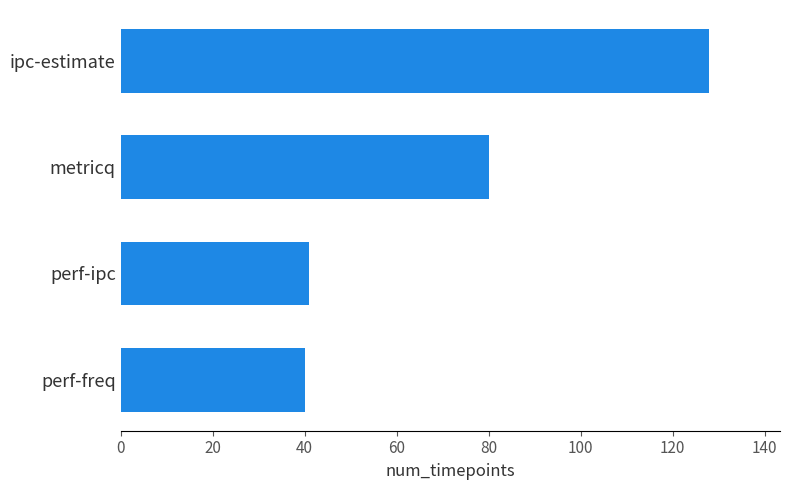

Where is the data nearest to the value 84?

metricq